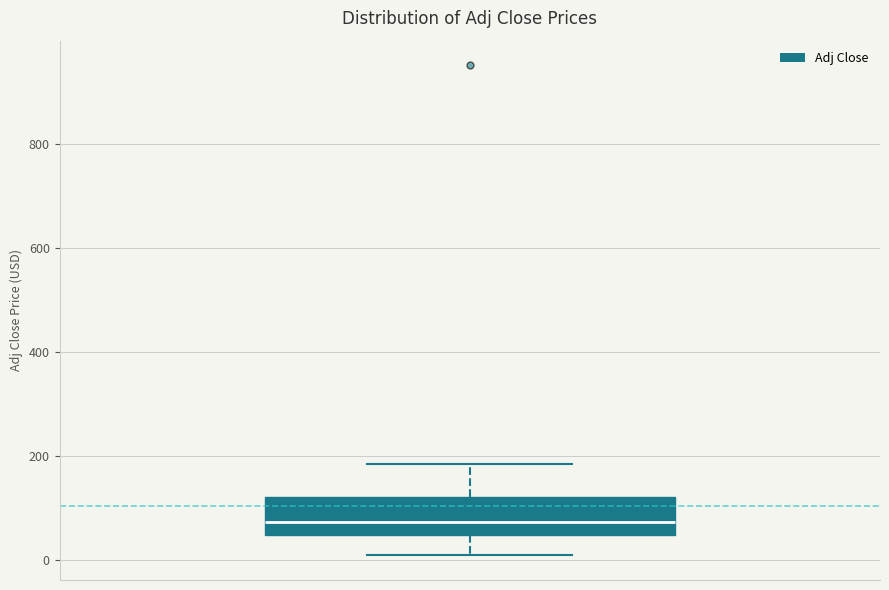

Transcribe this box plot: give where the median line is, the range the box spans, and where the two whiskers end, as read against the y-axis. The values are not printed on the chart, so give them approximately, as read against the axis.

median 80, box 40 to 120, whiskers 0 to 180